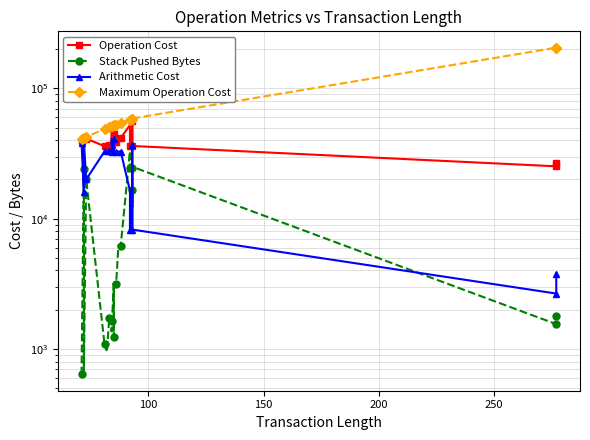

True or false: Stack Pushed Bytes and Maximum Operation Cost cross at least once.

False